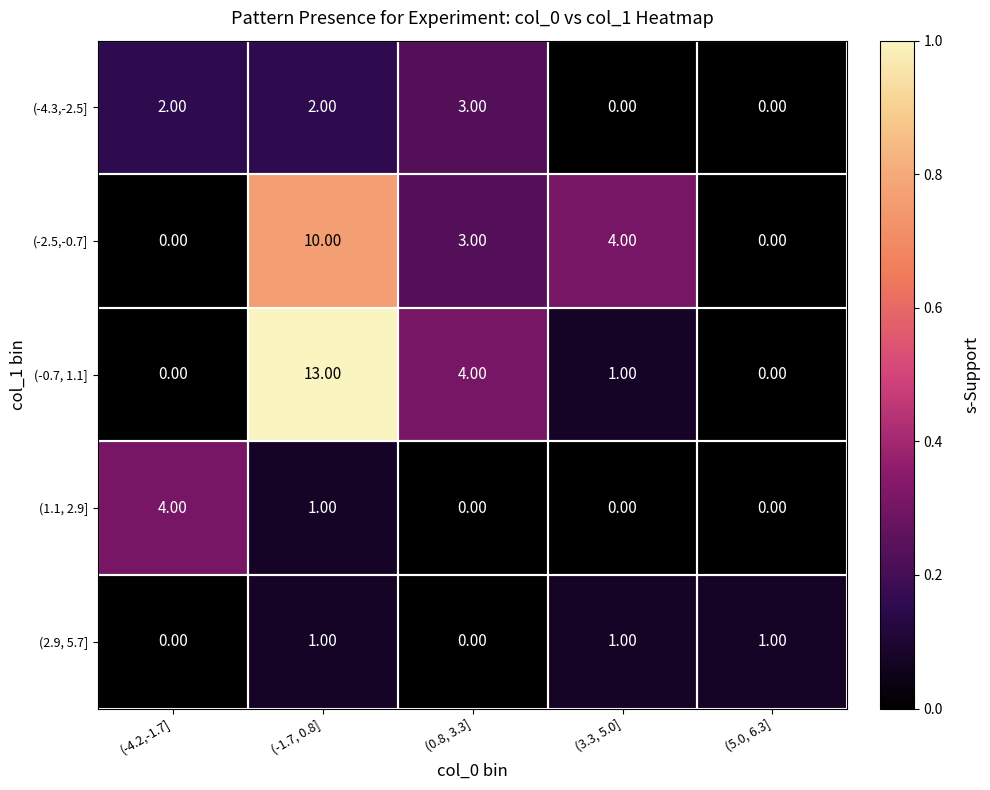

What is the total value across all series at (0.8, 3.3]?

10